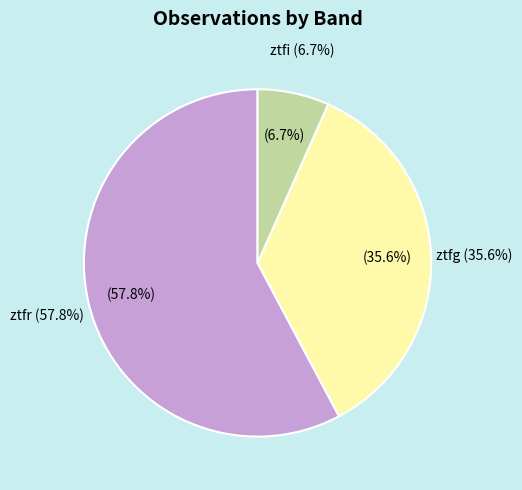

To the nearest percent, what is the difference between the ztfr and ztfg slice percentages?

22%